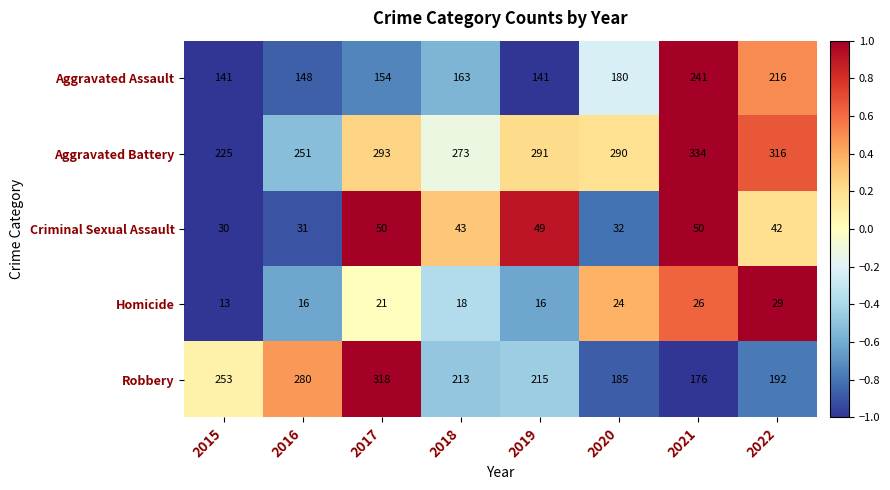

Which series changed the most between 2016 and 2020?

Robbery